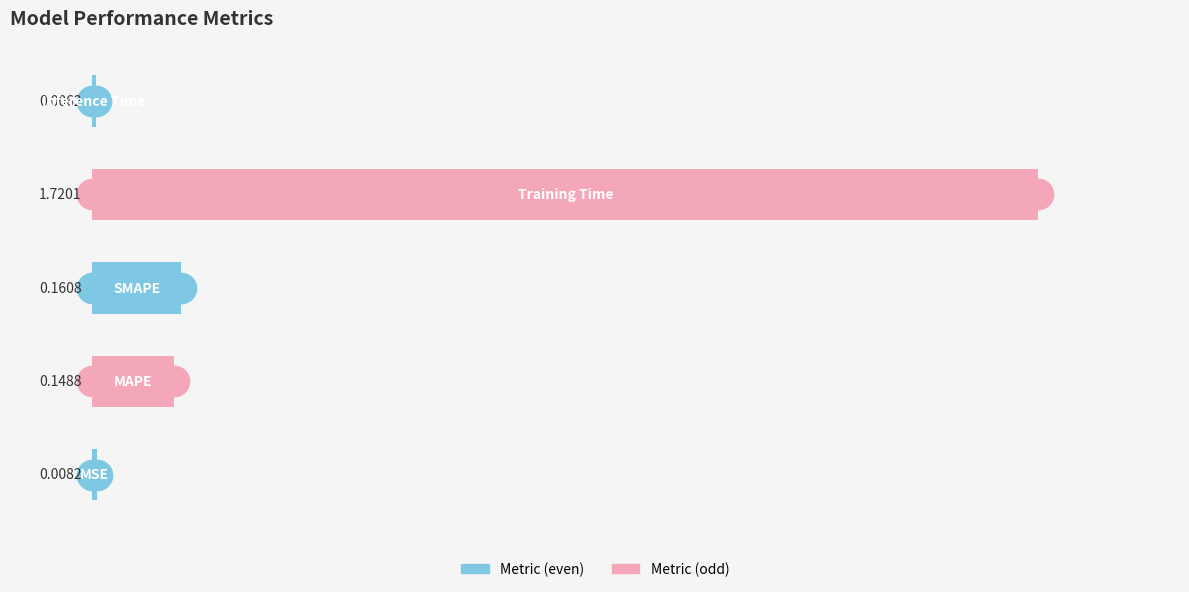

What is the sum of all values?

2.0